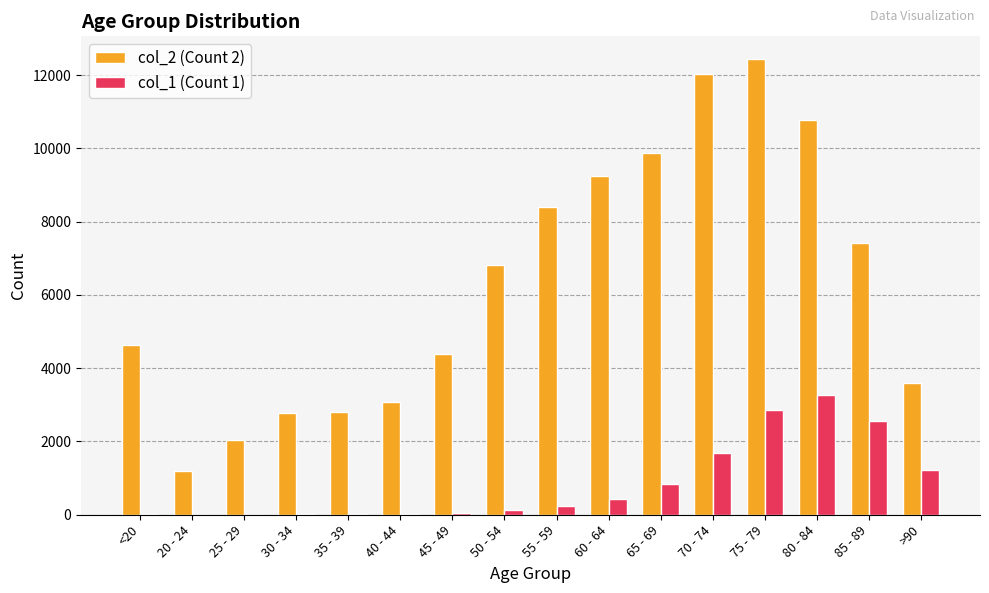

At which category does the chart reach its peak across all series?

75 - 79